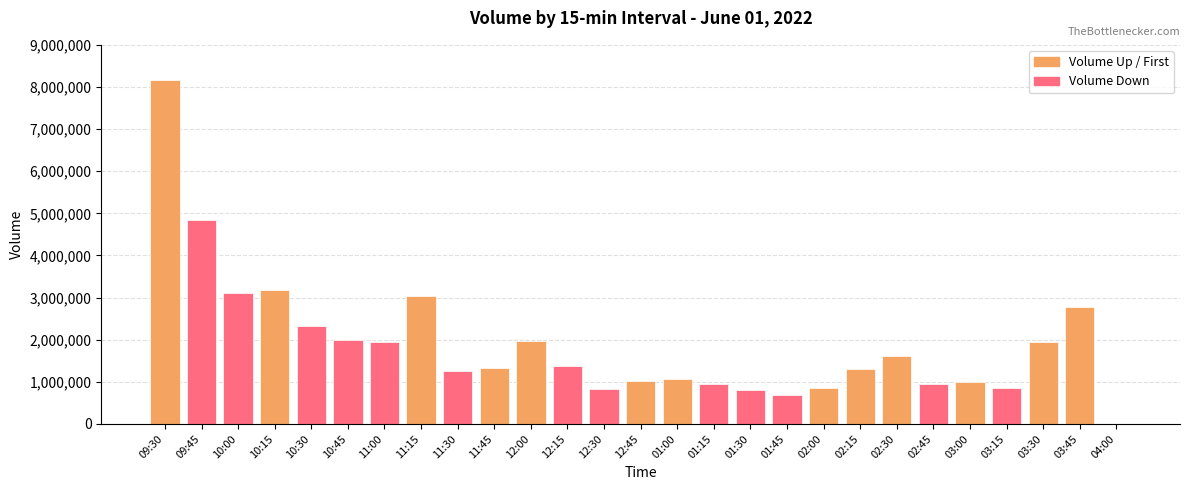

How many categories are shown in the chart?

27